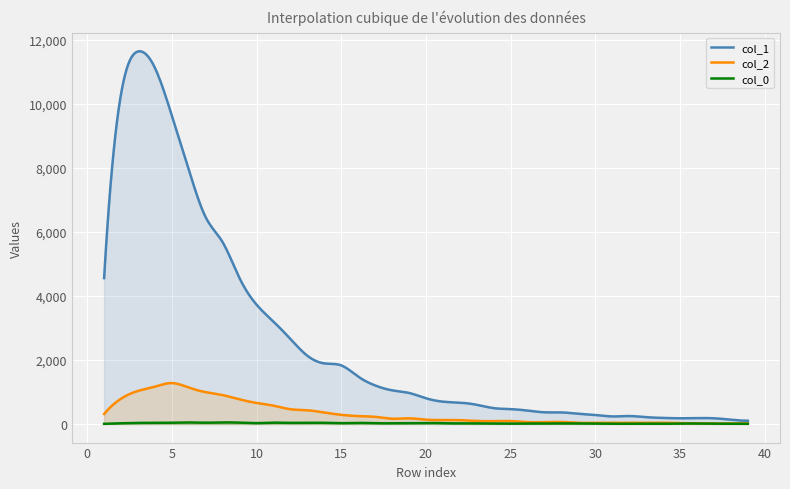

How many lines are shown in the chart?

3